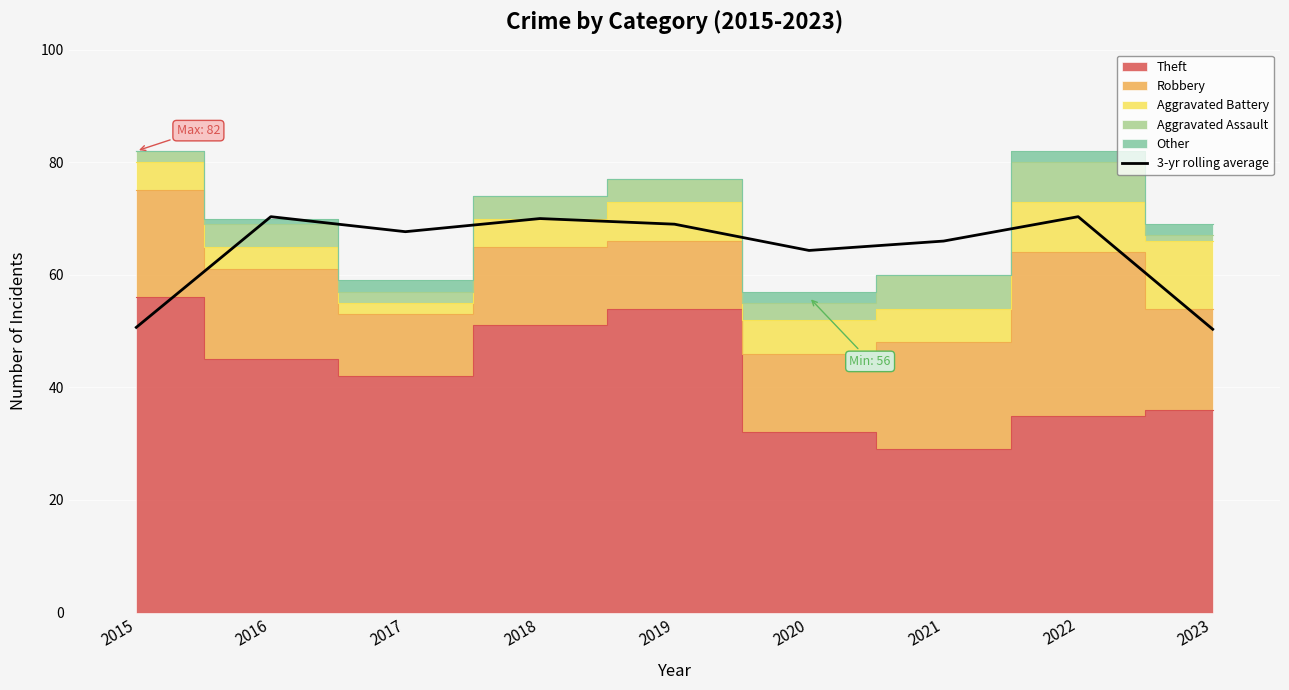

True or false: the data has more than 0 interior local peaks.

True